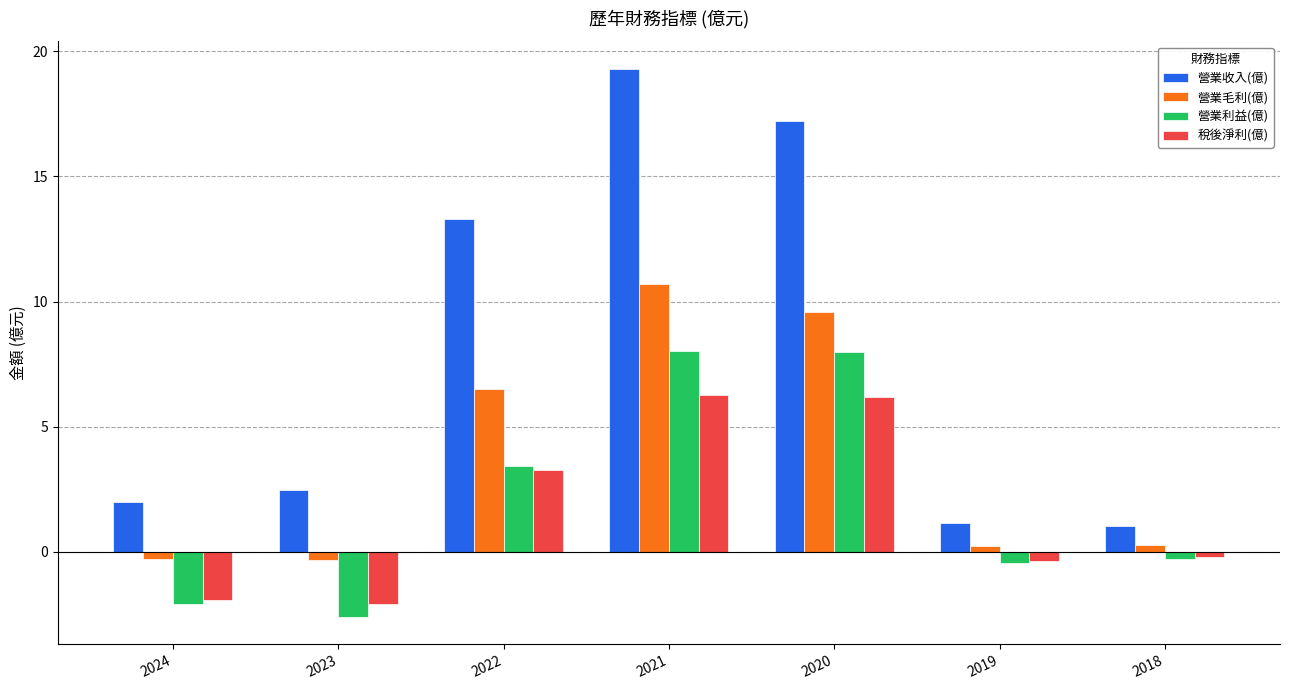

Is the value of 營業毛利(億) at 2023 greater than the value of 營業收入(億) at 2024?

No